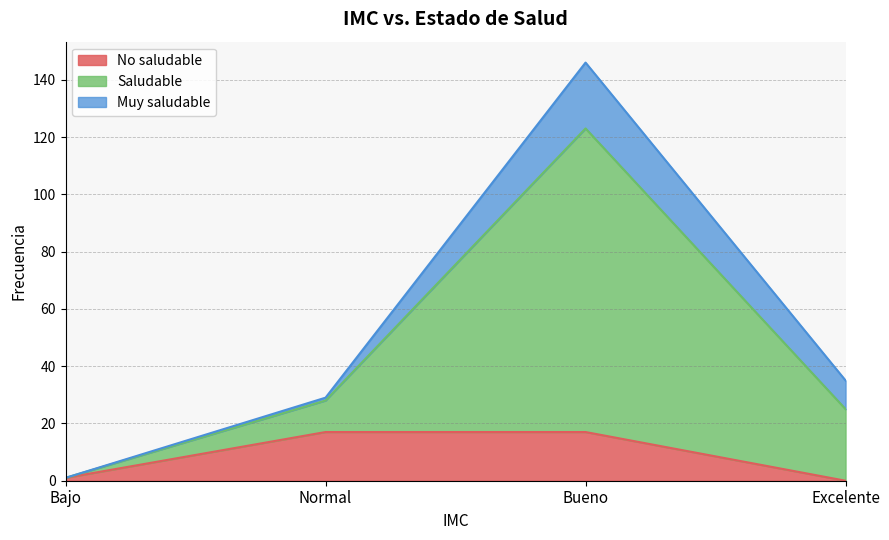

Is it true that Saludable equals 1 at Bajo?

True